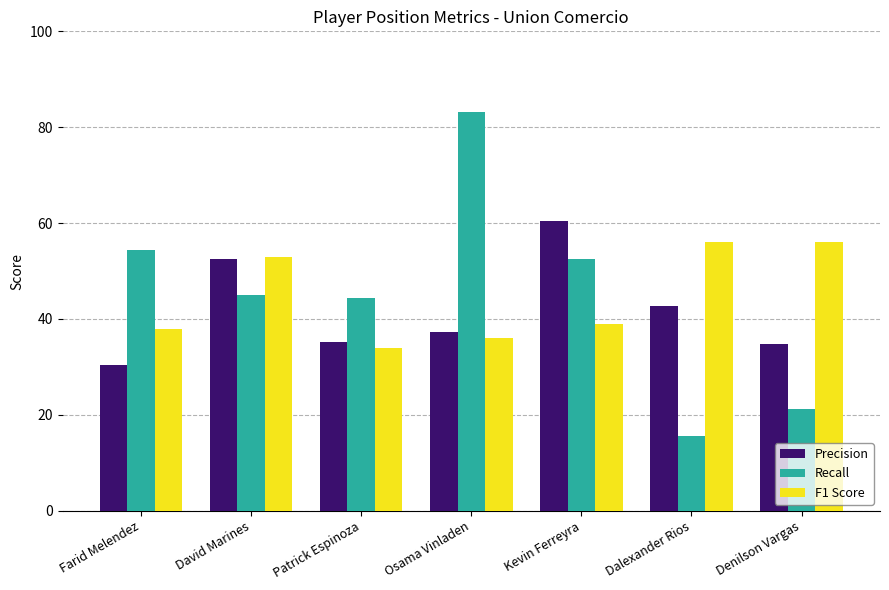

At which label does F1 Score first exceed 39?

David Marines